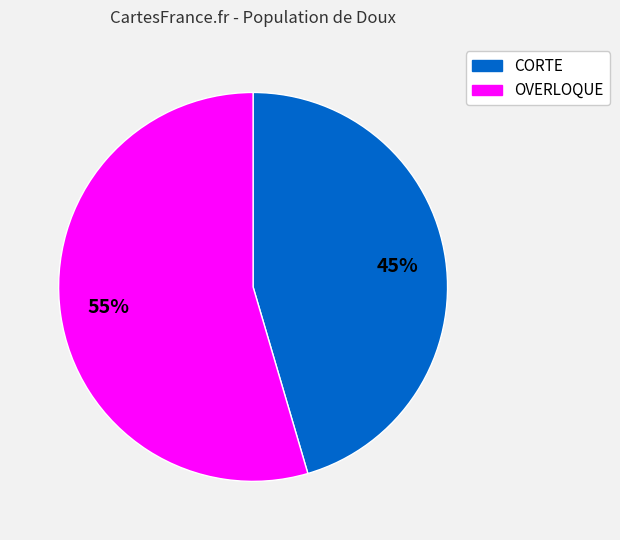

To the nearest percent, what is the average slice percentage?

50%